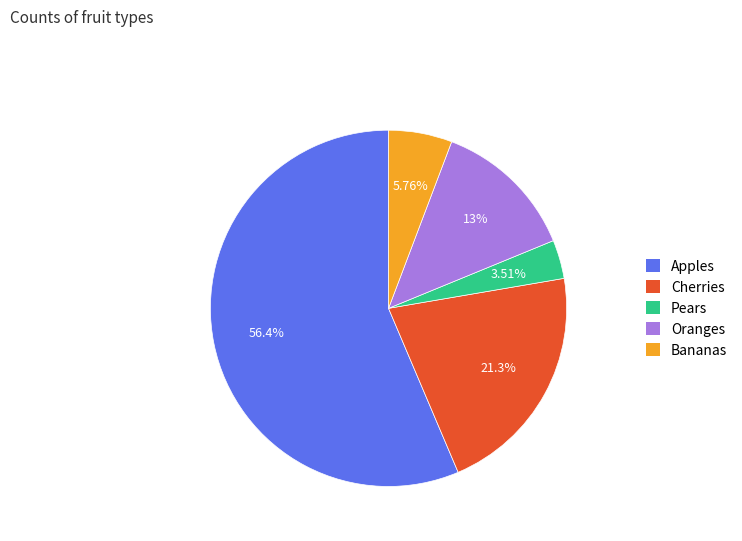

What is the smallest slice in the pie chart?

Pears